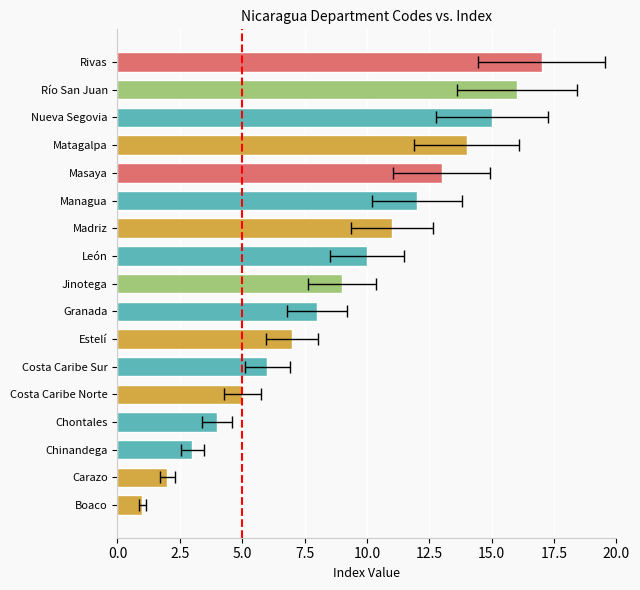

What is the greatest value displayed?

17